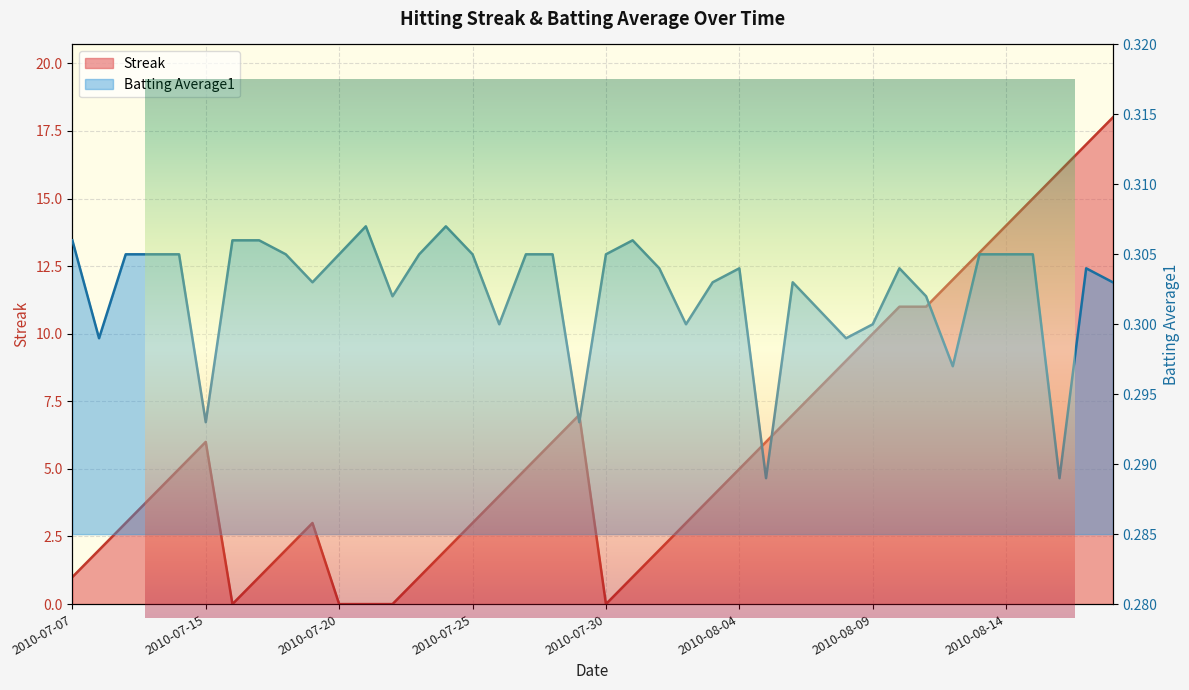

How many lines are shown in the chart?

2